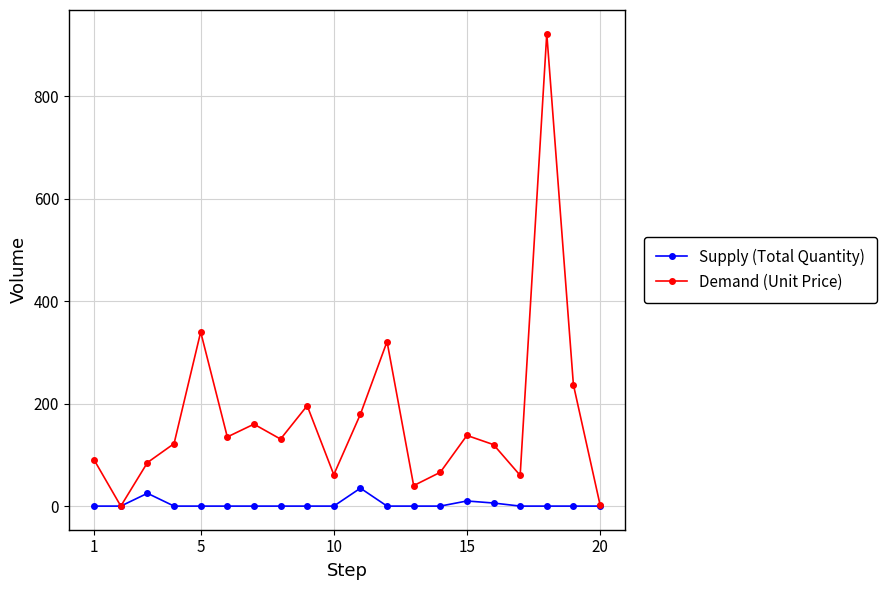

What is the value of the Demand (Unit Price) point at the 19th from the left?

237.1